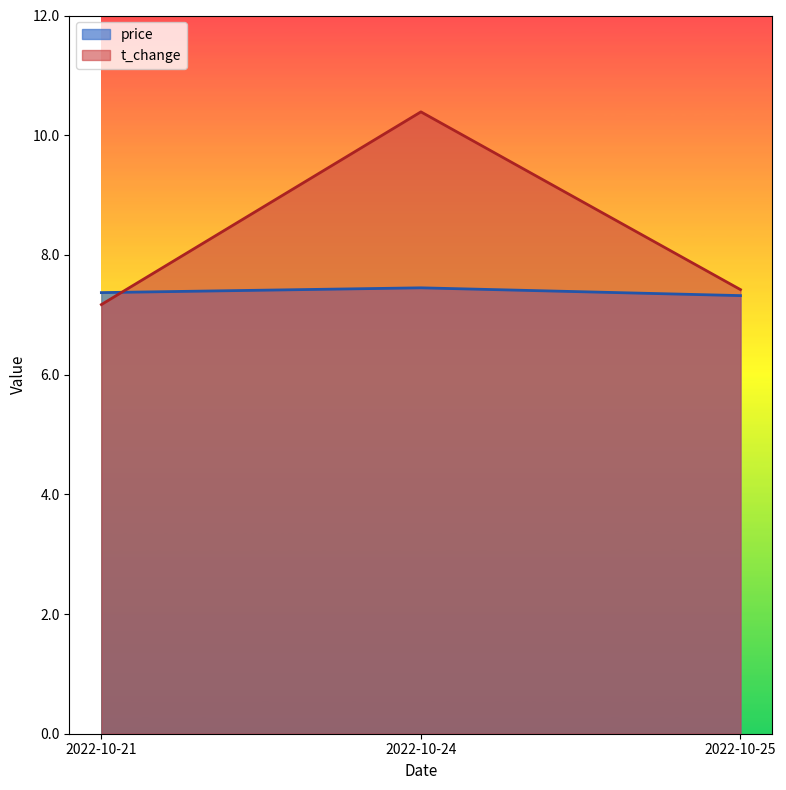

The value of price at 2022-10-25 is 11.8. True or false?

False